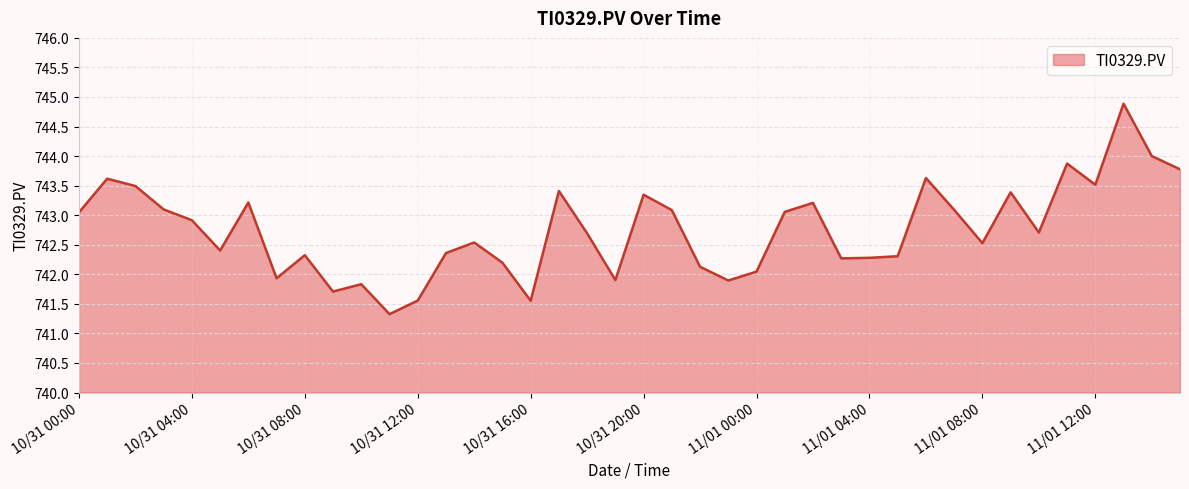

What is the minimum value shown in the chart?

741.3